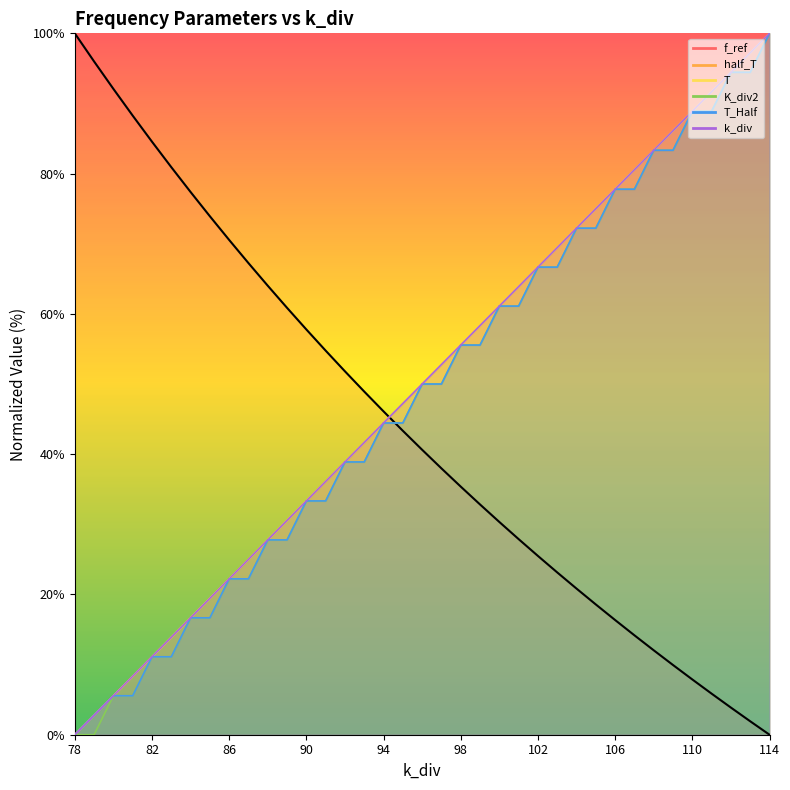

How many values in the half_T series exceed 49?

19